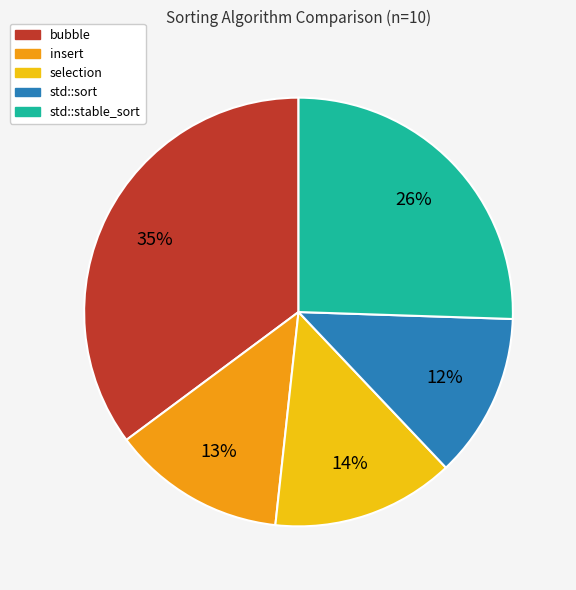

To the nearest percent, what percentage of the pie is bubble?

35%